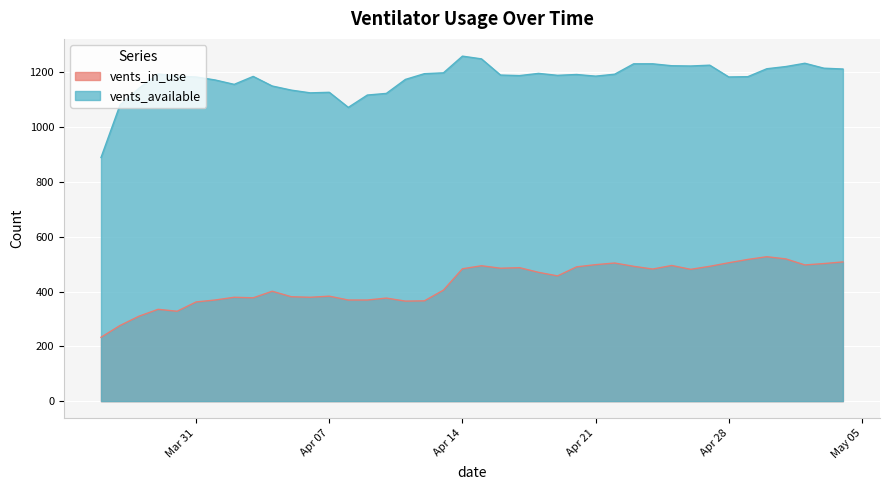

List the series in order of their peak value, lowest first.

vents_in_use, vents_available